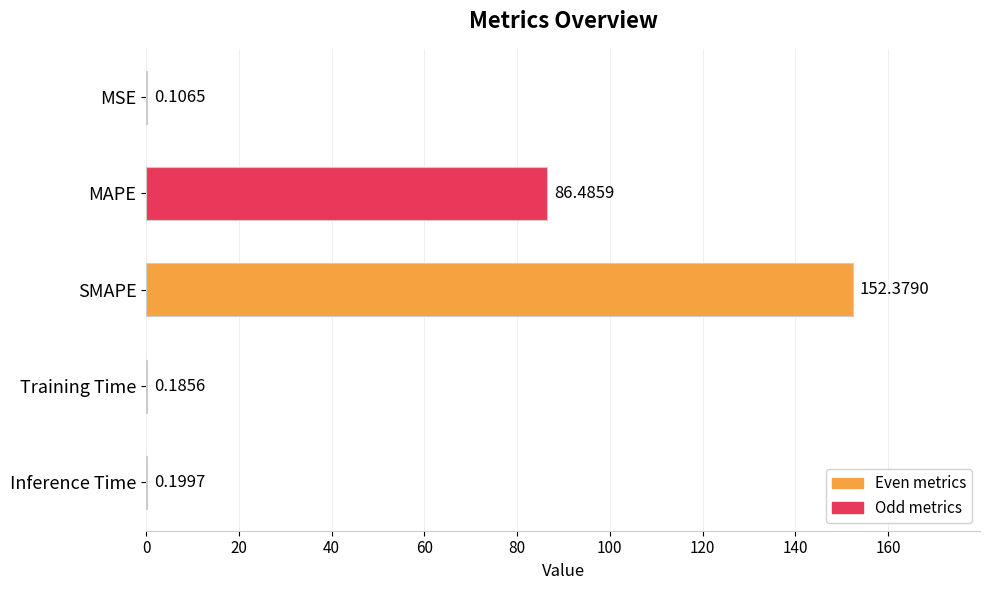

What is the sum of the values at Inference Time and Training Time?

0.4